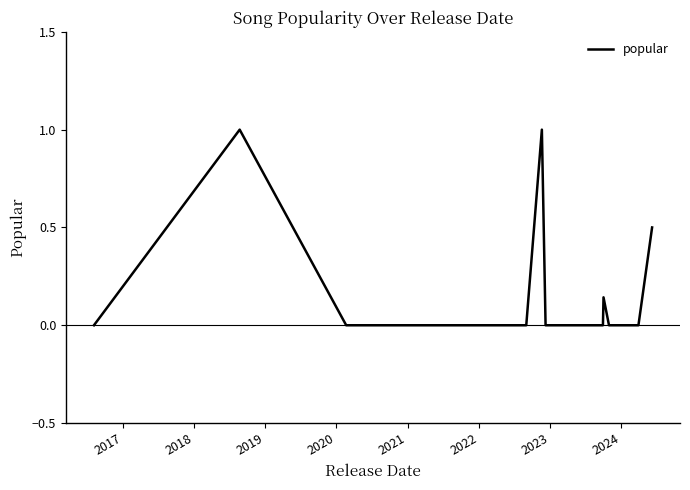

What is the difference between the maximum and minimum values?

1.0